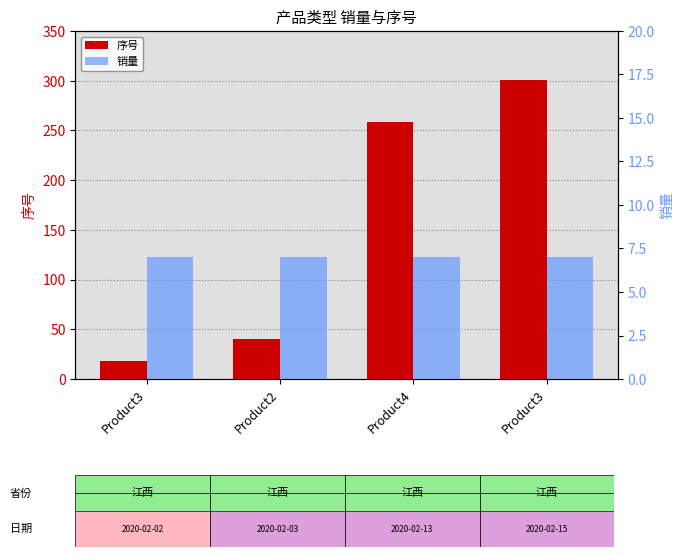

List the labels in order of 序号 value, largest first.

Product3, Product4, Product2, Product3